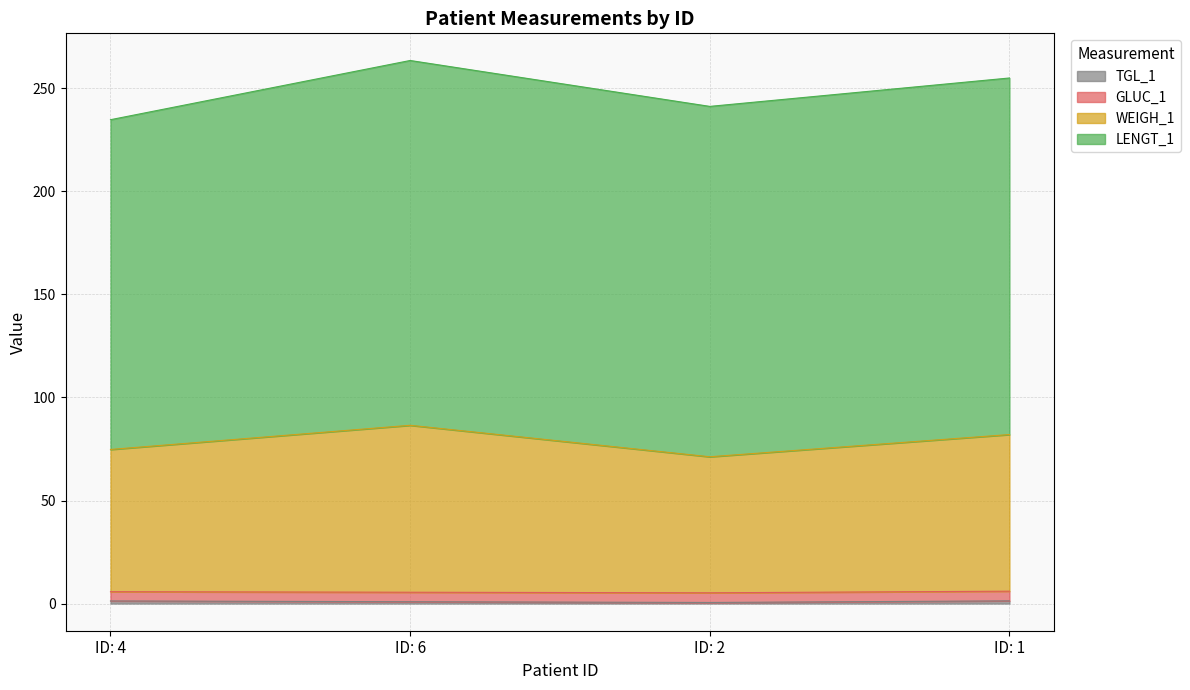

What value does the TGL_1 series have at ID: 6?

0.9